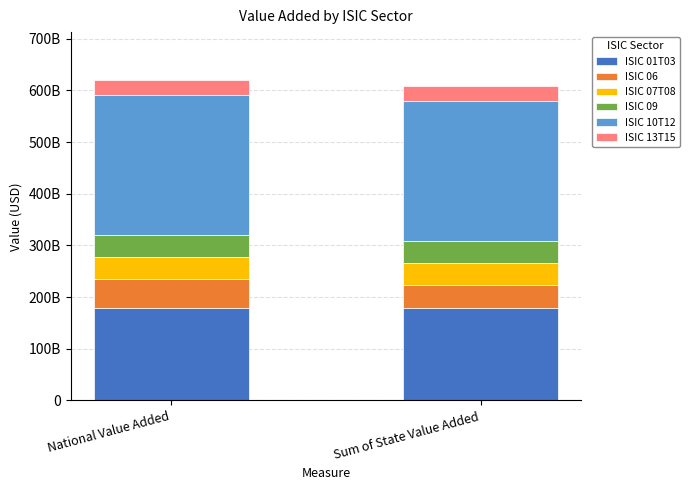

Does the chart contain any negative values?

No